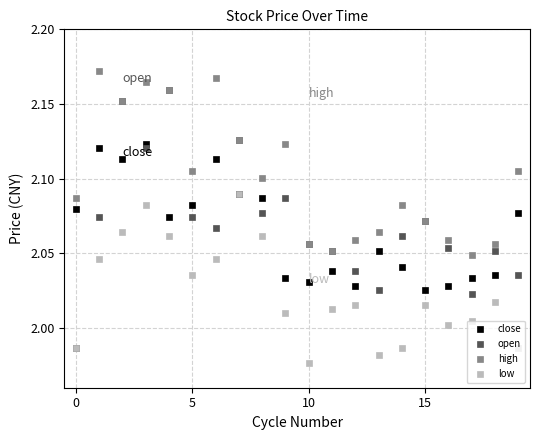

How many interior local peaks does the low series have?

5